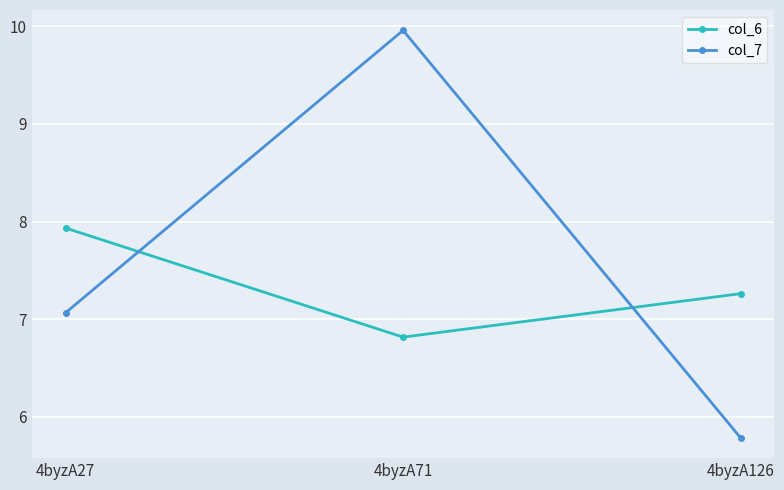

Which category has the highest value in the col_6 series?

4byzA27